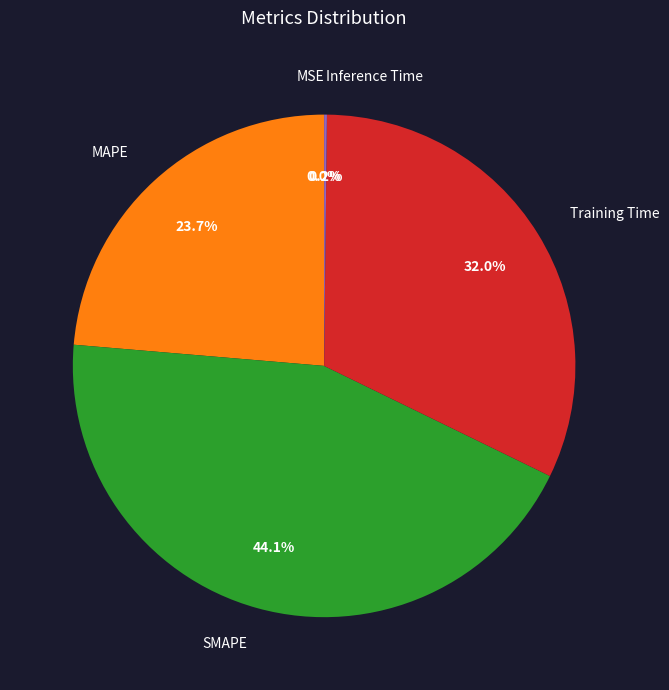

Combined, do MAPE and SMAPE account for over 50%?

Yes